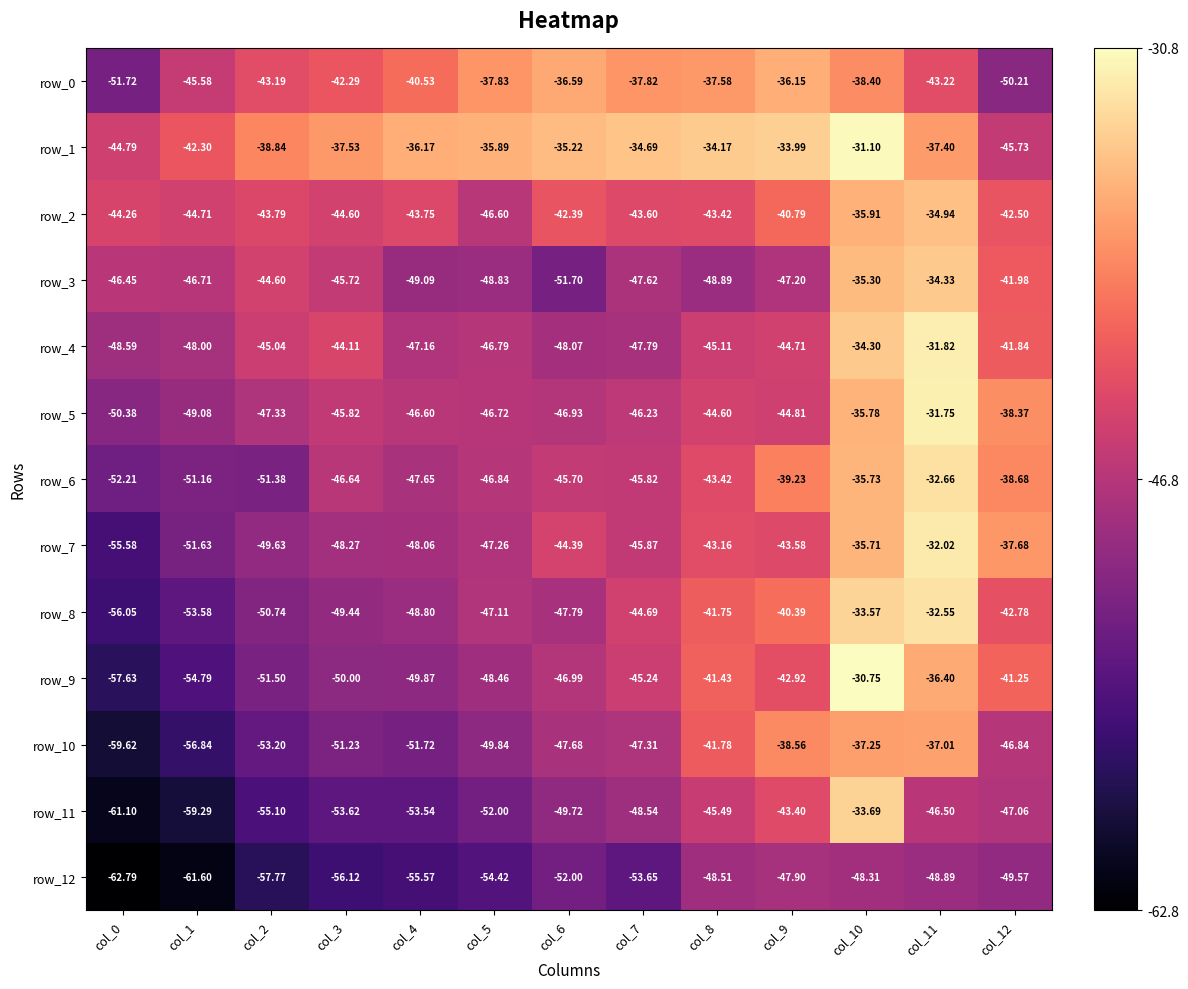

The value of row_12 at col_1 is -22.3. True or false?

False